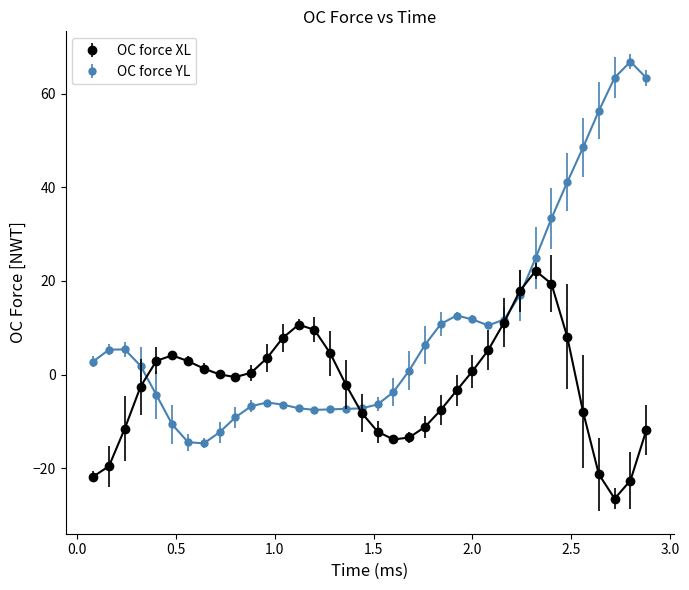

What are all the series names shown in the legend?

OC force XL, OC force YL